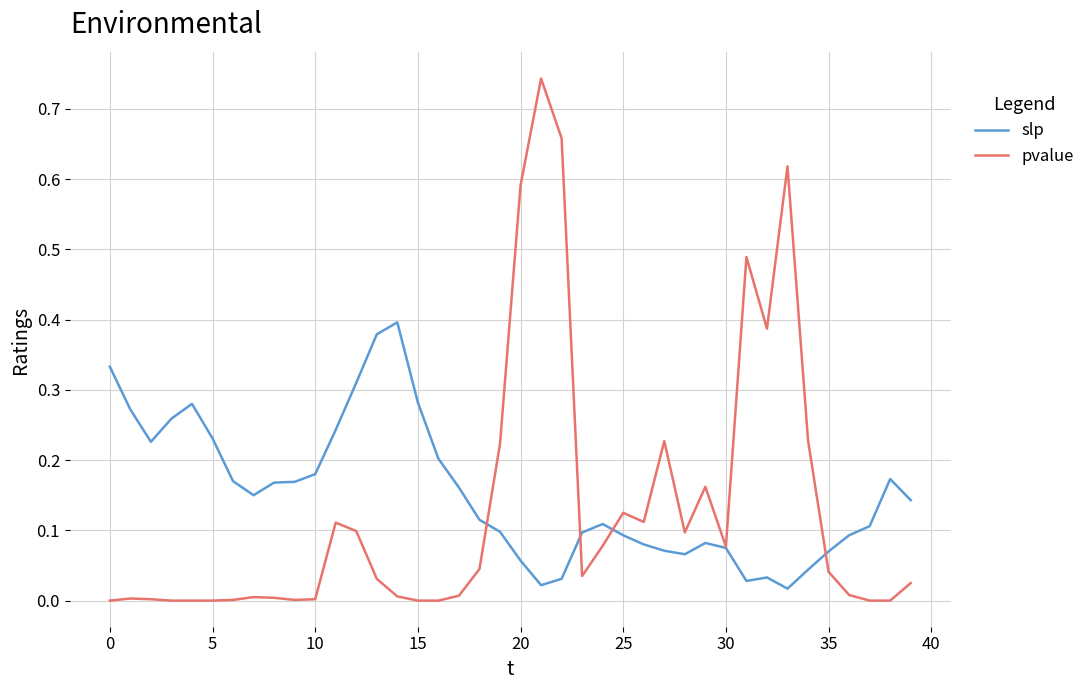

True or false: pvalue has more than 2 interior local peaks.

True